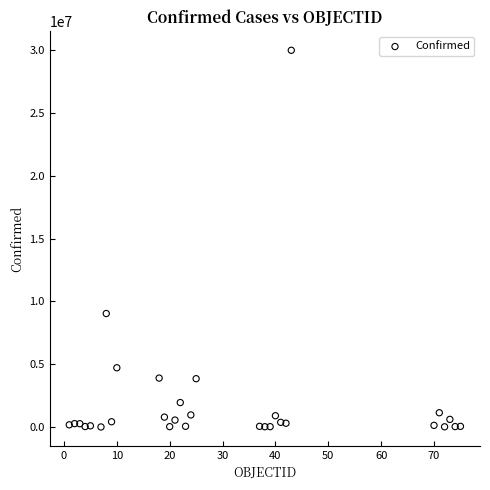

What Y value in the scatter plot is closest to 15005139?

9041124